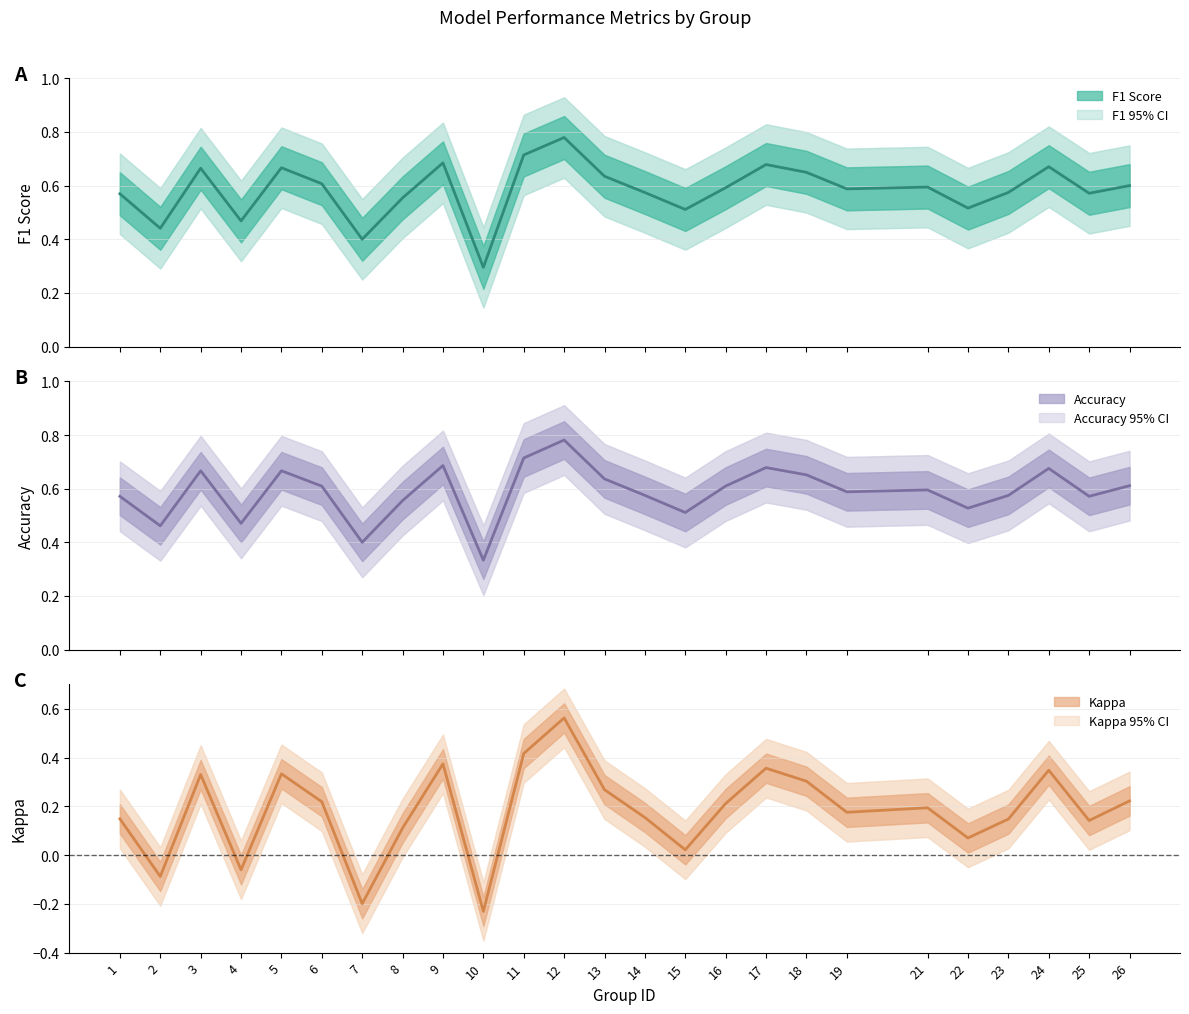

How many interior local peaks does the Accuracy series have?

7